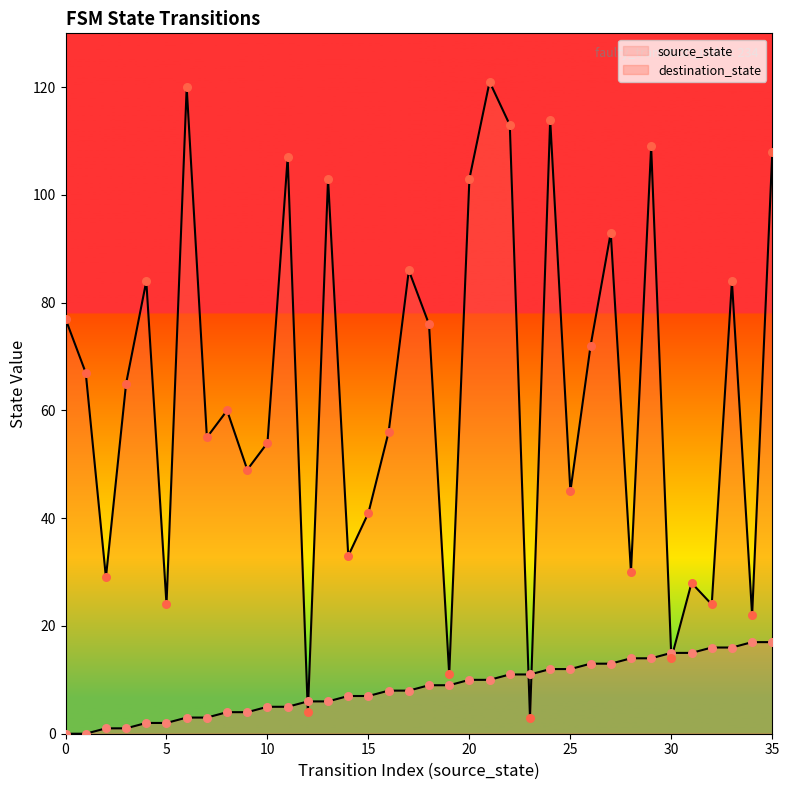

Which series reaches the maximum Y coordinate?

destination_state